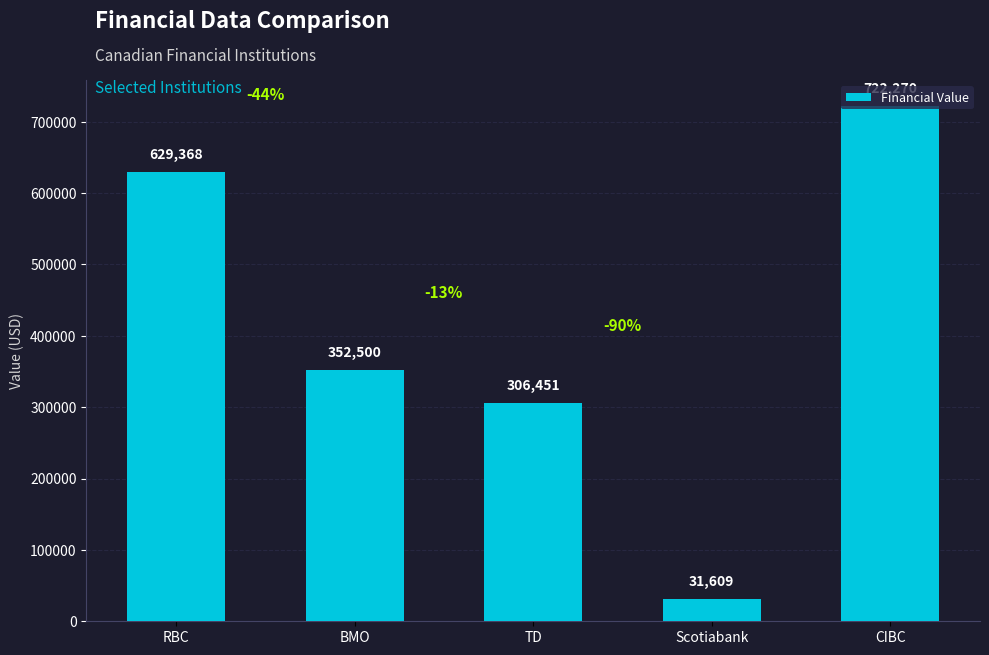

What is the sum of the values at TD and BMO?

658950.7